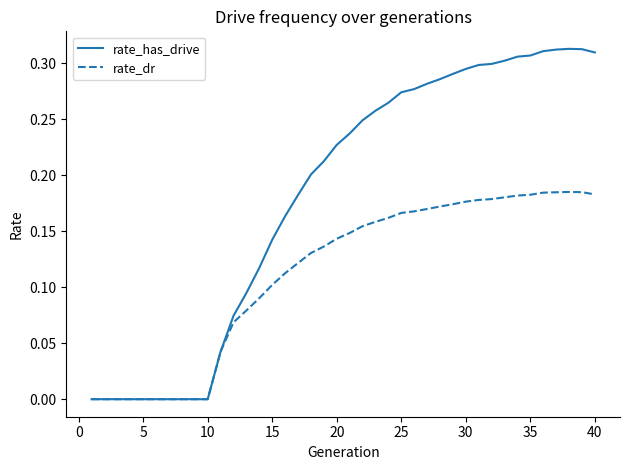

Rank the series by their maximum value, from highest to lowest.

rate_has_drive, rate_dr